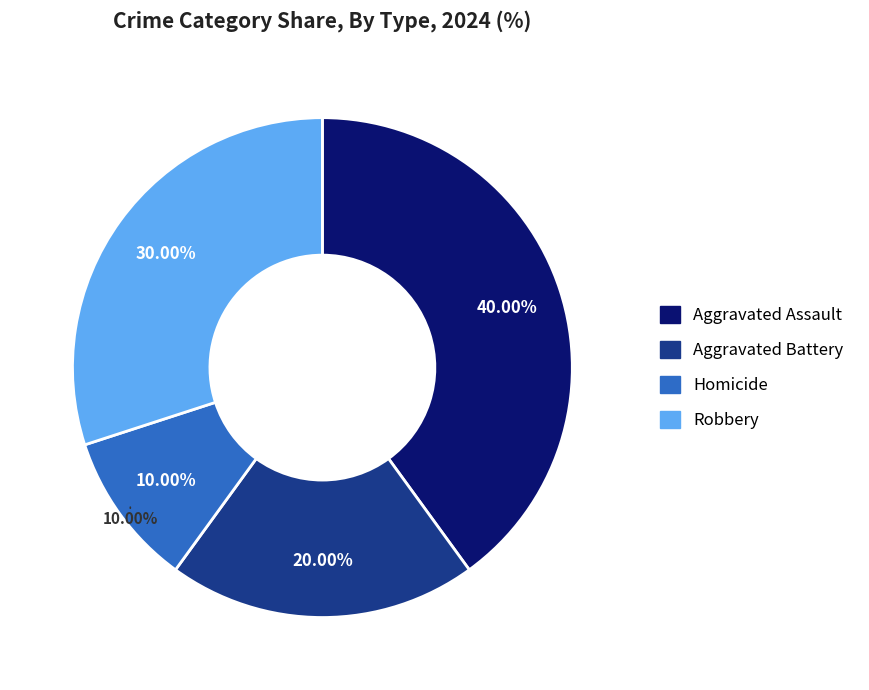

What percentage is NOT represented by Aggravated Assault?

60.0%